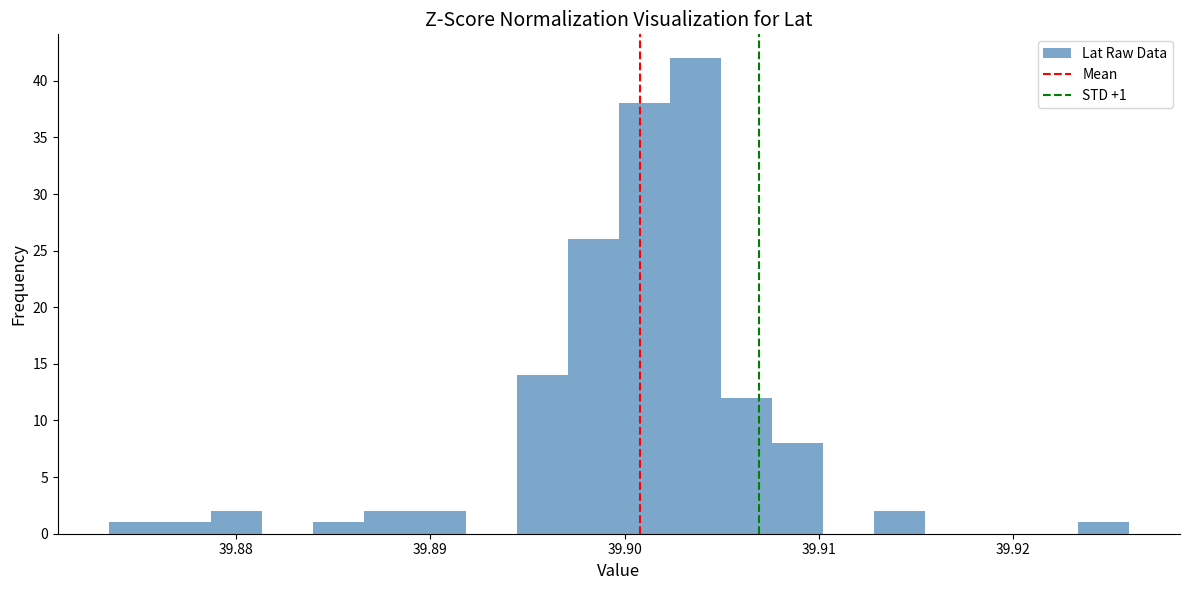

Around what value on the x-axis is the tallest bar? Give the approximate position of its centre, as read against the axis.

39.904